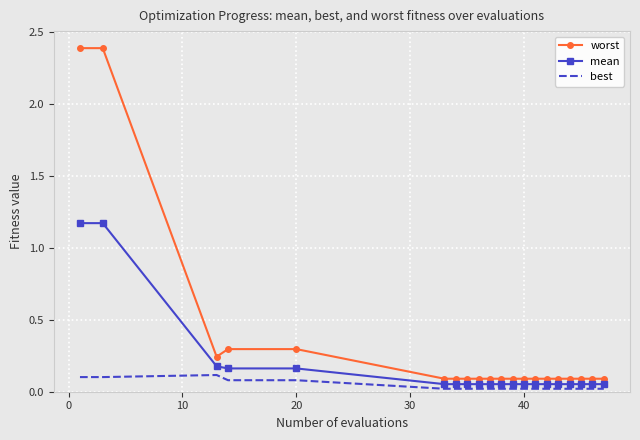

Which series has the largest total across all categories?

worst